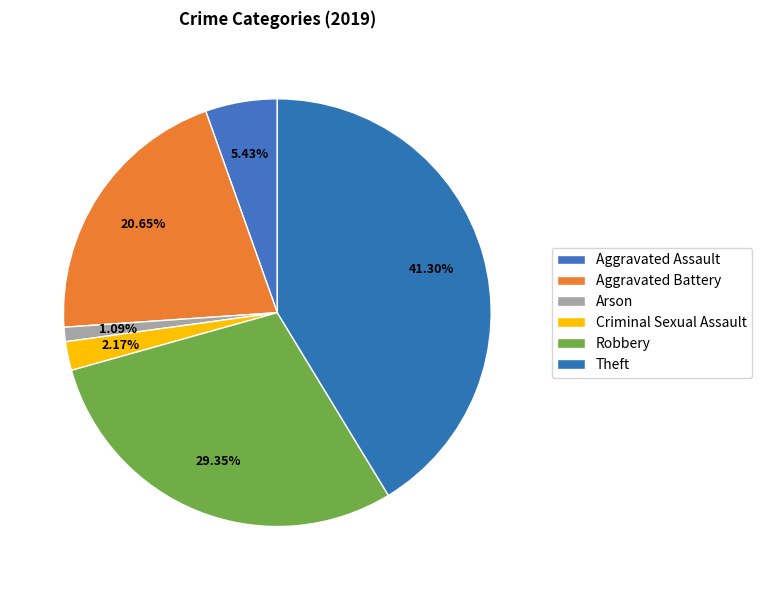

Which category has the smallest portion of the pie?

Arson